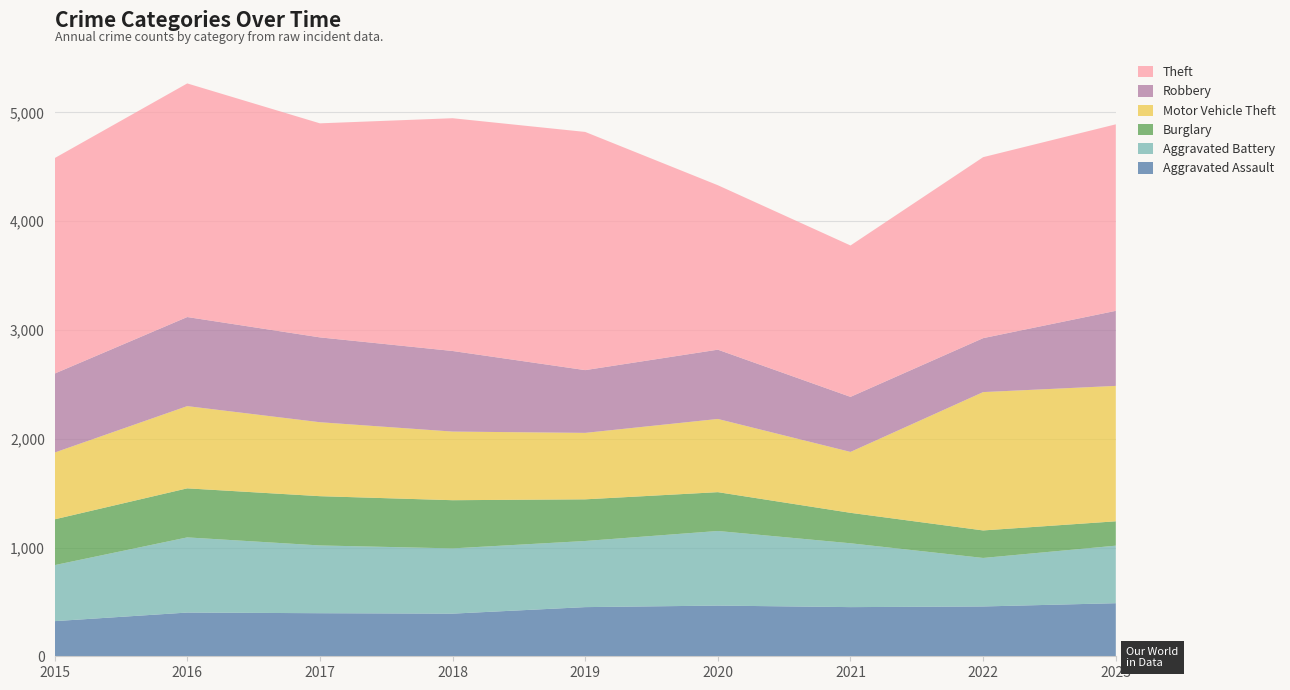

Reading left to right, what are all the values shown in this chart?

Aggravated Assault: 2015=323	2016=402	2017=396	2018=392	2019=452	2020=466	2021=452	2022=458	2023=488
Aggravated Battery: 2015=515	2016=691	2017=623	2018=600	2019=608	2020=686	2021=587	2022=446	2023=529
Burglary: 2015=421	2016=451	2017=453	2018=443	2019=383	2020=357	2021=280	2022=253	2023=224
Motor Vehicle Theft: 2015=614	2016=756	2017=680	2018=631	2019=611	2020=673	2021=560	2022=1272	2023=1245
Robbery: 2015=726	2016=819	2017=780	2018=741	2019=577	2020=637	2021=506	2022=496	2023=690
Theft: 2015=1981	2016=2148	2017=1968	2018=2140	2019=2190	2020=1512	2021=1392	2022=1664	2023=1715